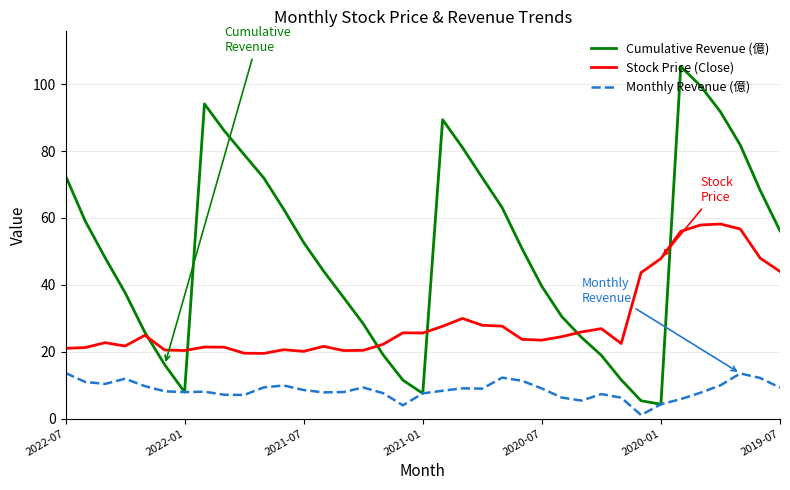

What is the highest value of the Cumulative Revenue (億) series?

105.3